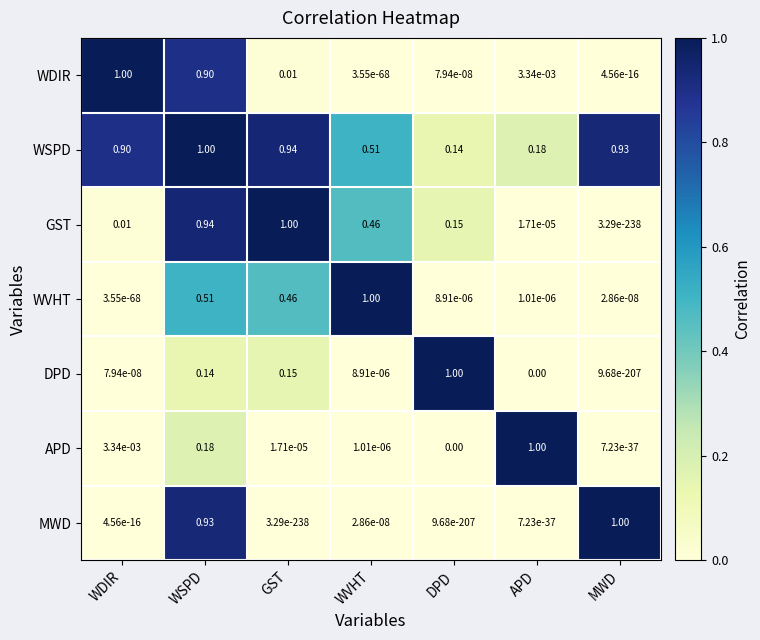

Which category has the highest value in the DPD series?

DPD